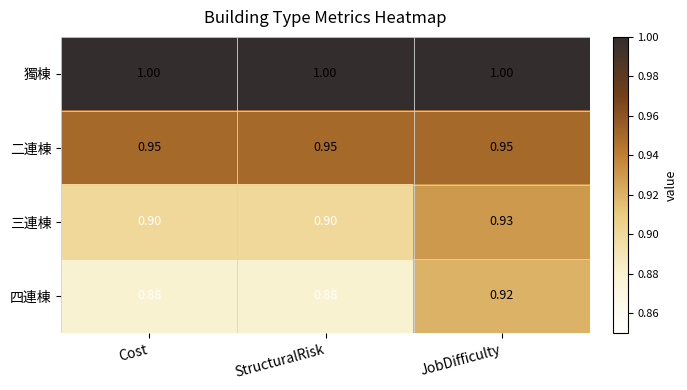

At which label does 三連棟 reach its peak?

JobDifficulty